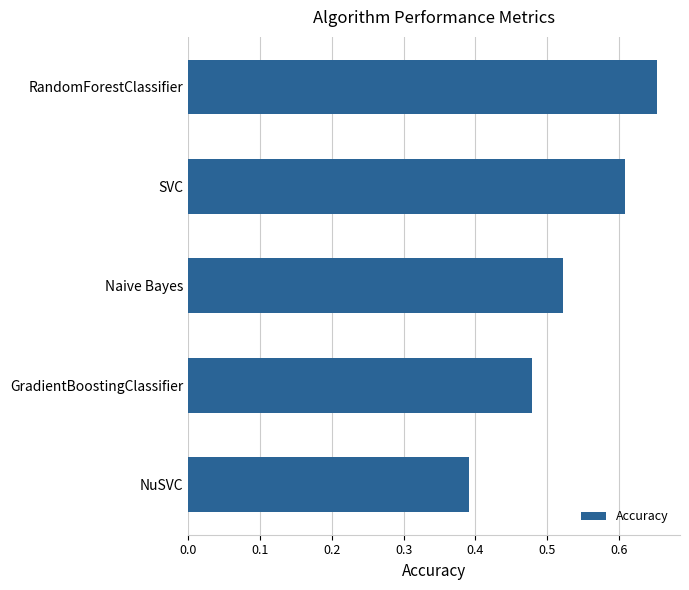

Where is the data nearest to the value 0?

NuSVC